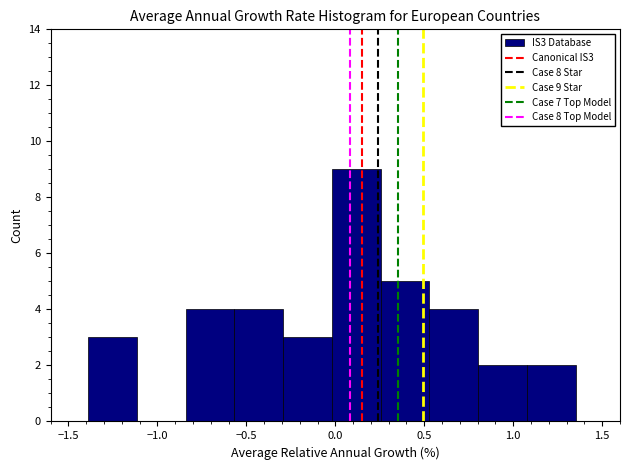

Which range on the x-axis has the tallest bar?

0.00 to 0.25